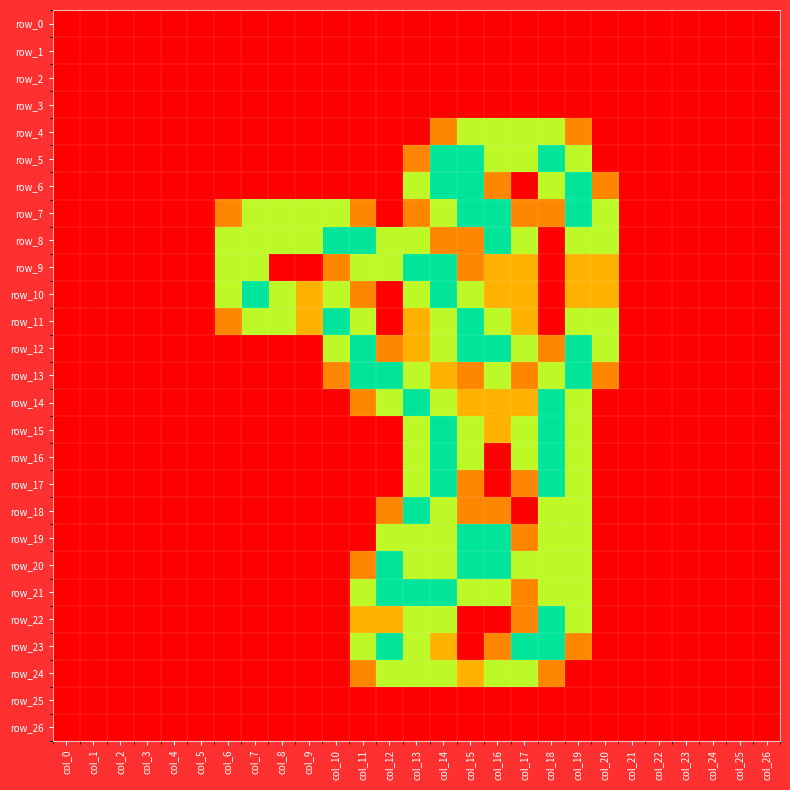

Which series changed the most between col_1 and col_6?

row_8